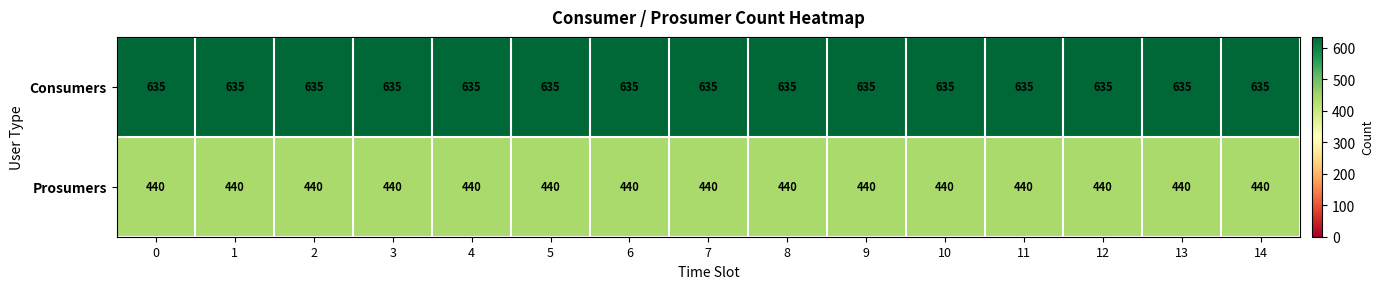

What is the sum of the Consumers values at 0 and 10?

1270